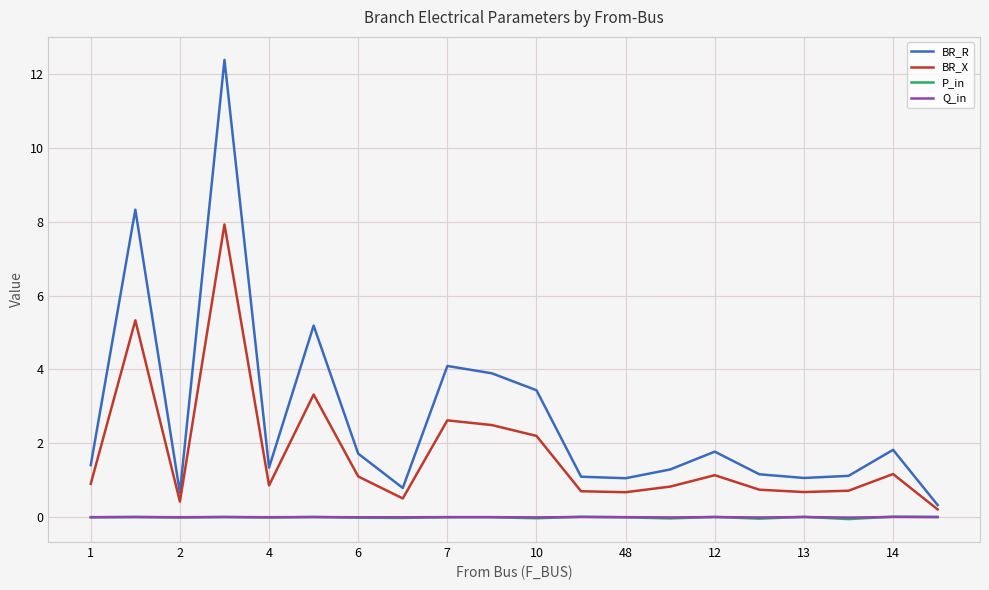

Is this an area chart (filled region under the line)?

No